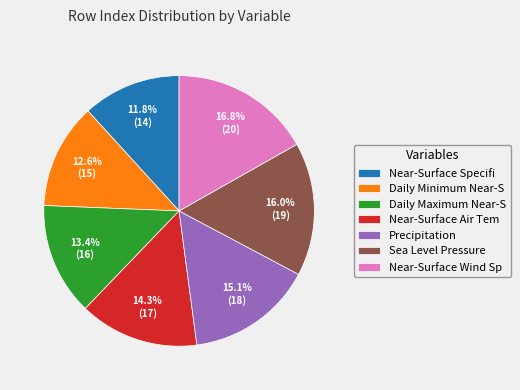

How much of the chart is everything except Sea Level Pressure?

84.0%